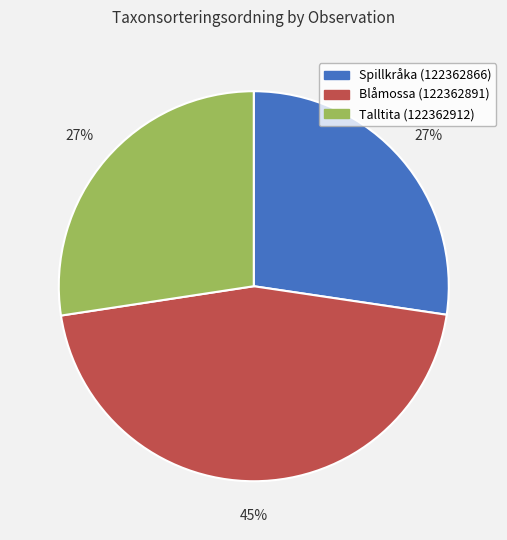

Which category has the biggest portion of the pie?

Blåmossa (122362891)